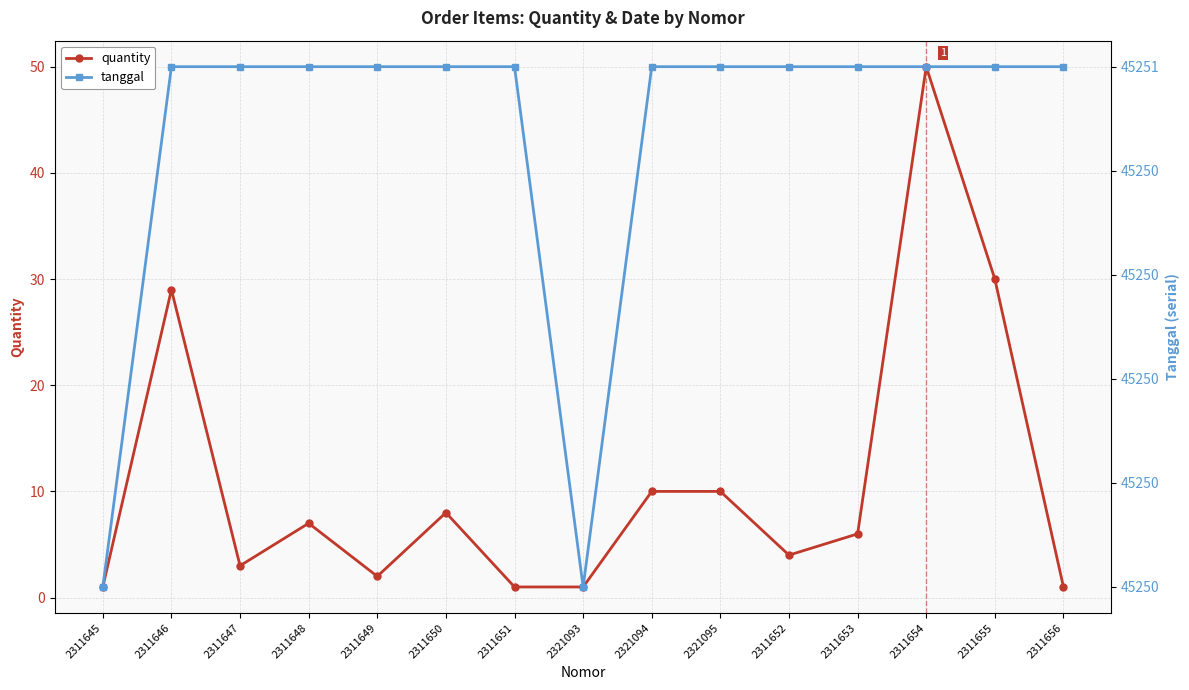

Which has a higher value, 2311656 or 2321094?

2321094